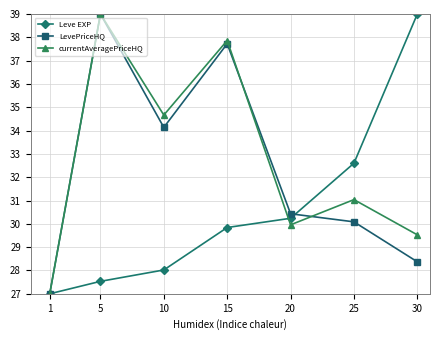

Is it true that LevePriceHQ equals 37.7 at 15?

True